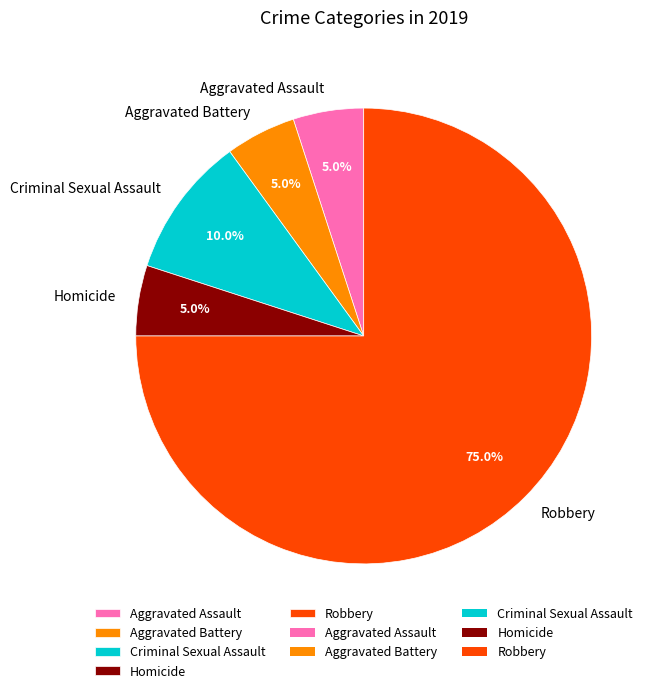

Which category has the biggest portion of the pie?

Robbery